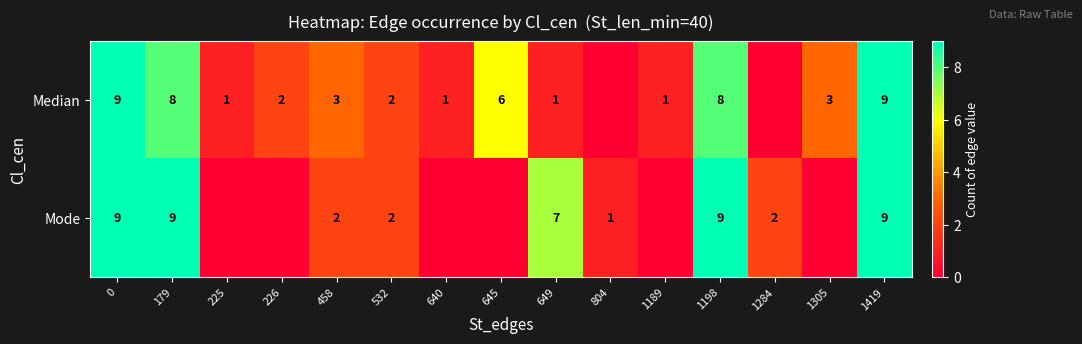

What is the difference between the Median values at 532 and 179?

6